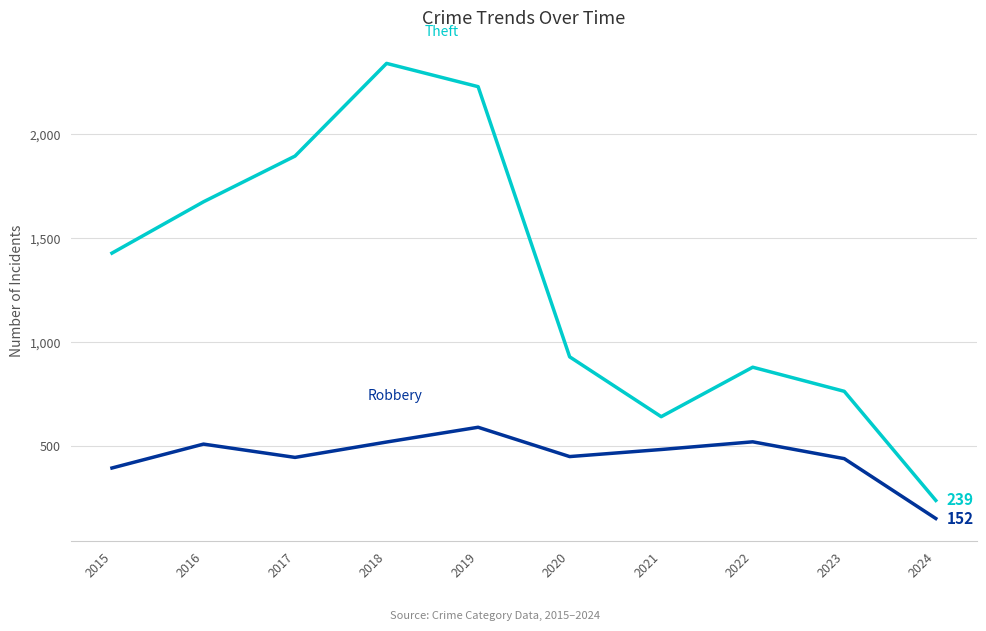

What is the total value across all series at 2020?

1380